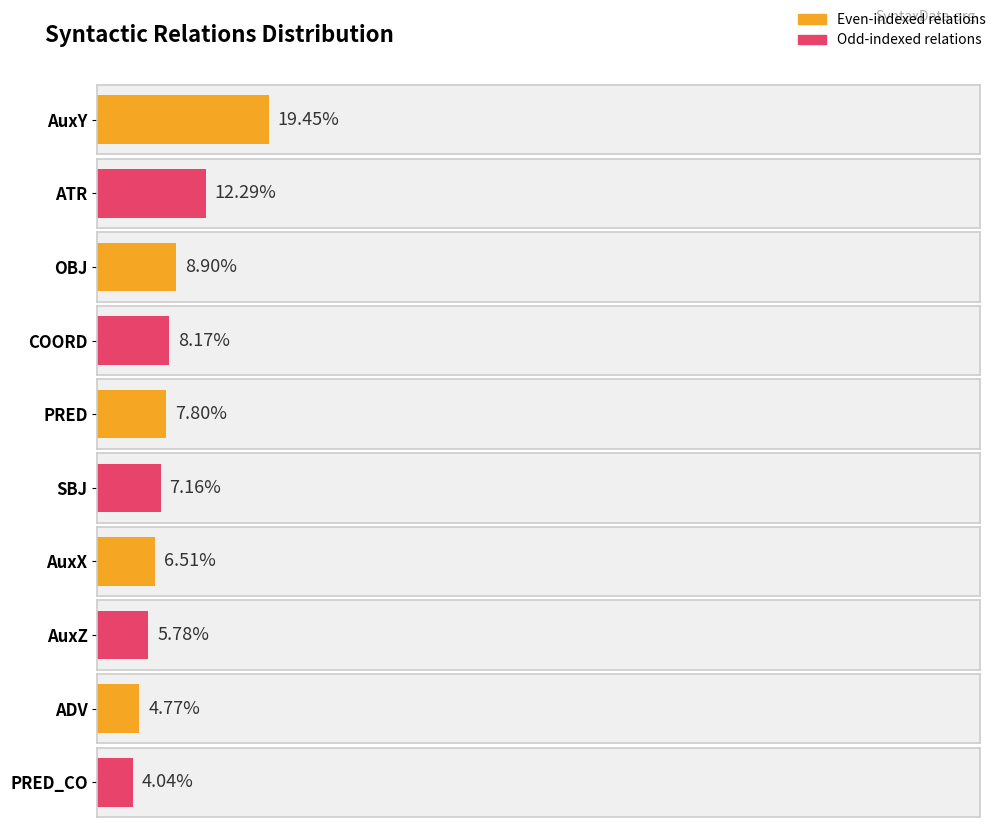

Does the chart contain any negative values?

No